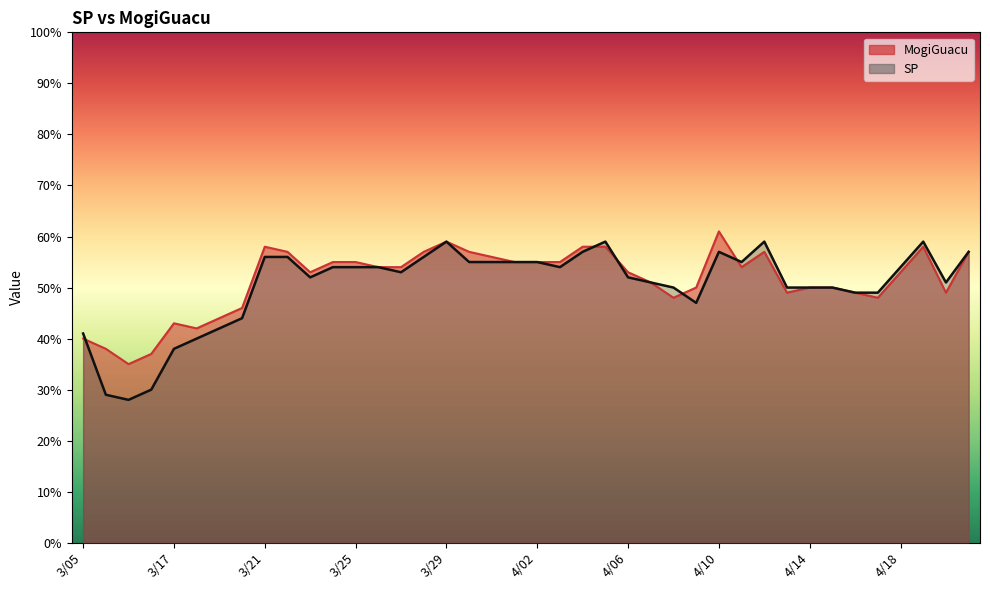

Which category has the lowest value in the MogiGuacu series?

3/12